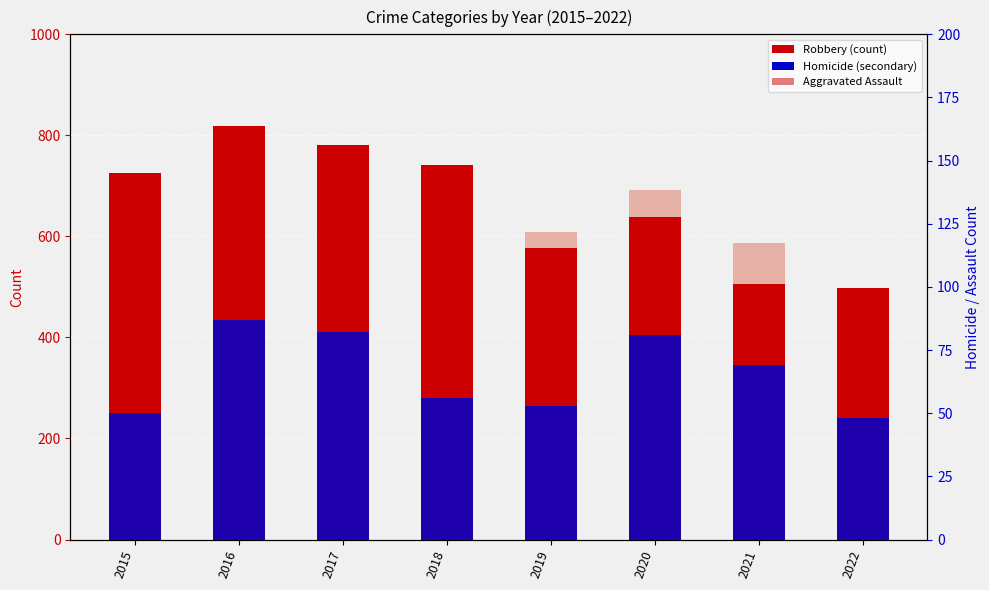

Rank the categories by Homicide value from lowest to highest.

2022, 2015, 2019, 2018, 2021, 2020, 2017, 2016